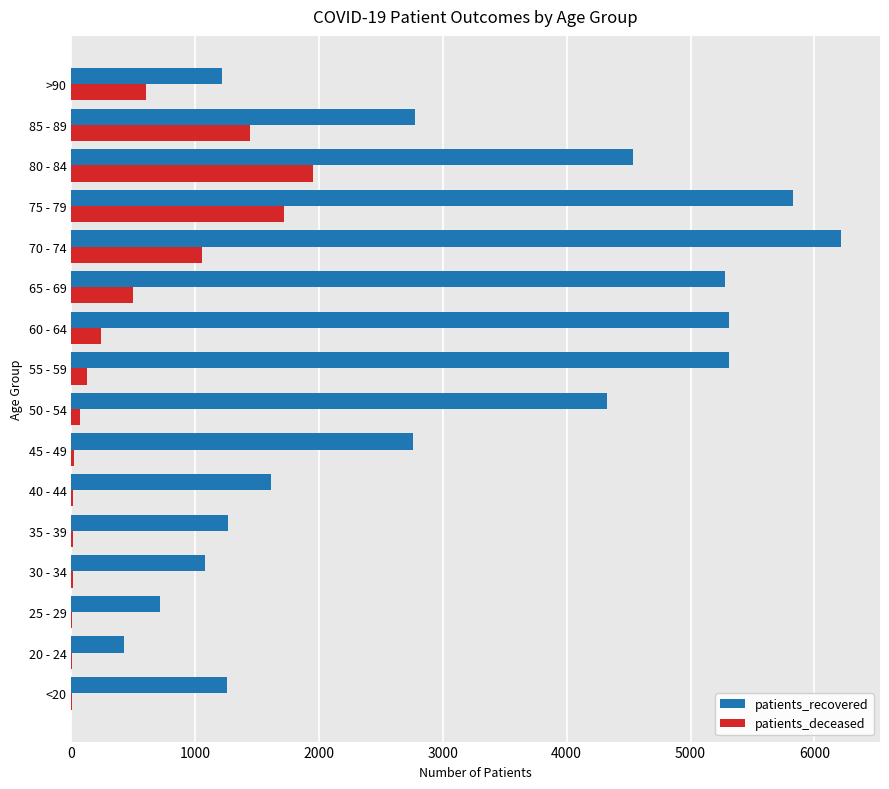

What is the highest value of the patients_recovered series?

6219